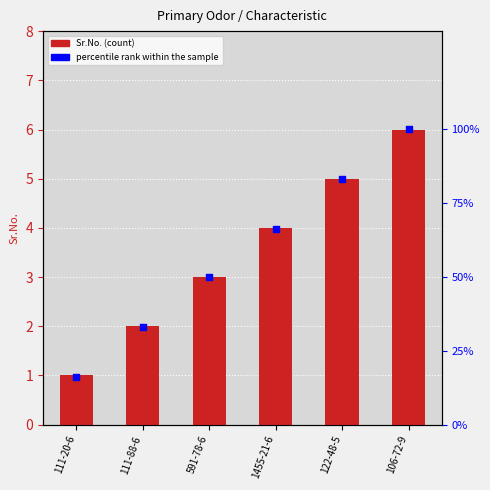

At which category is the sum across all series the highest?

106-72-9